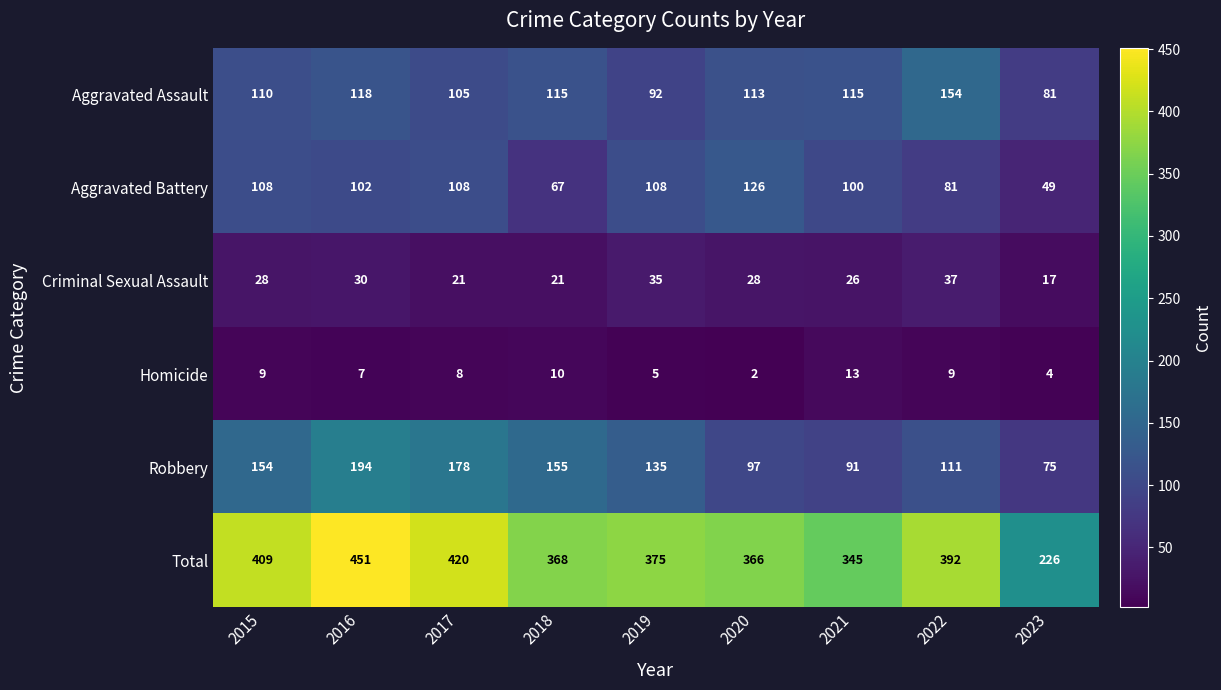

At how many categories does at least one series exceed 389?

4